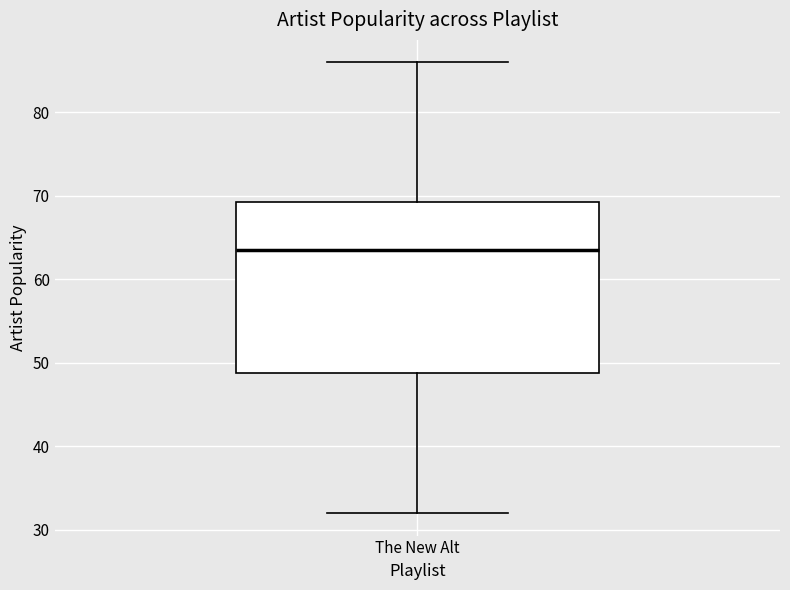

Transcribe this box plot: give where the median line is, the range the box spans, and where the two whiskers end, as read against the y-axis. The values are not printed on the chart, so give them approximately, as read against the axis.

median 64, box 49 to 69, whiskers 32 to 86